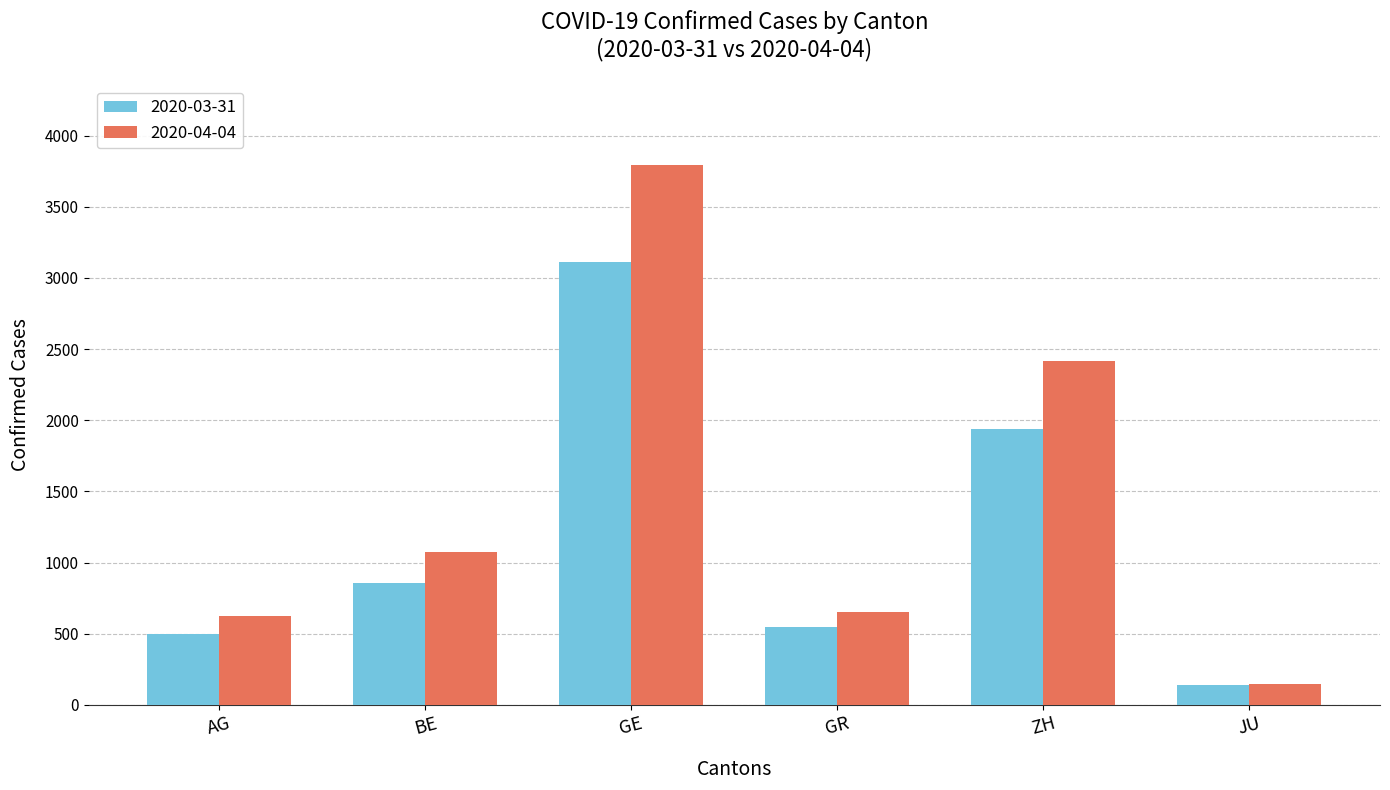

Which series has the widest spread of values?

2020-04-04